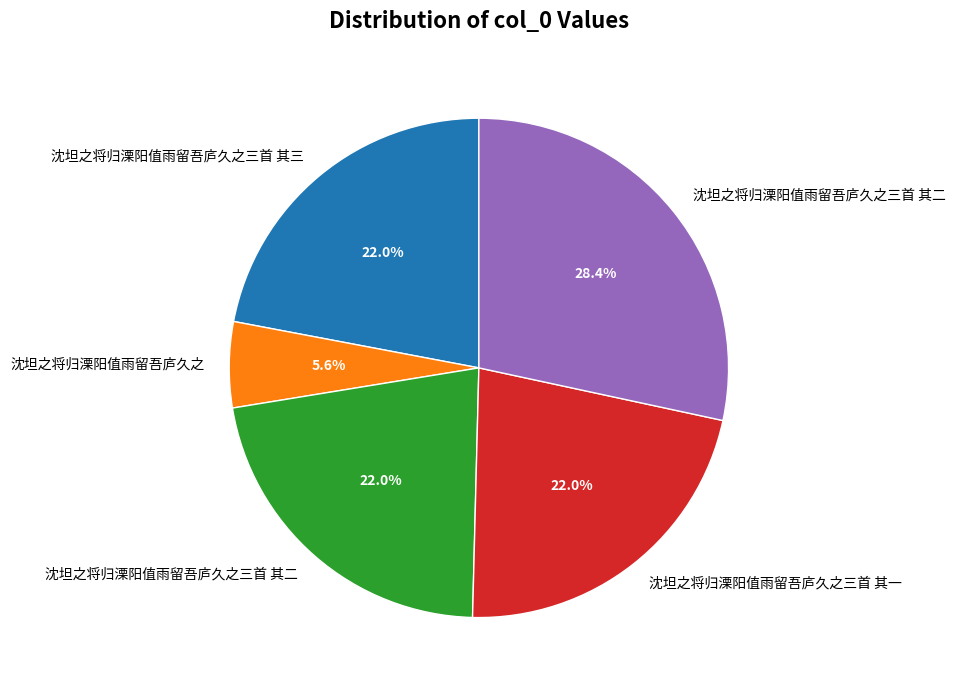

Is there any slice that represents more than half of the pie?

No